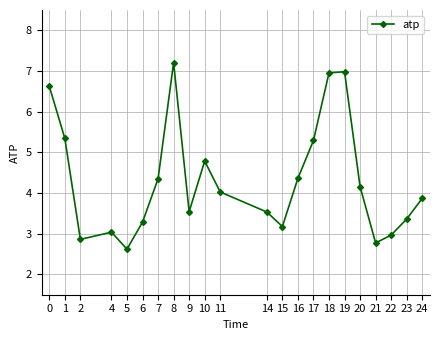

Where is the first local minimum?

2